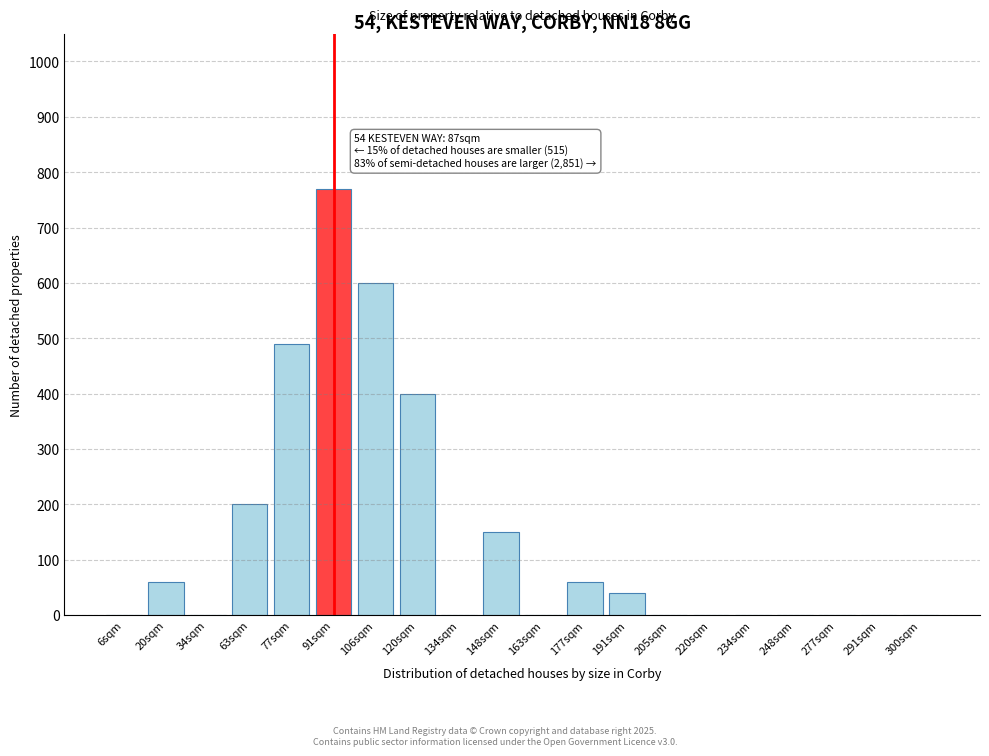

Reading left to right, what are all the values shown in this chart?

6sqm=0	20sqm=60	34sqm=0	63sqm=200	77sqm=490	91sqm=770	106sqm=600	120sqm=400	134sqm=0	148sqm=150	163sqm=0	177sqm=60	191sqm=40	205sqm=0	220sqm=0	234sqm=0	248sqm=0	277sqm=0	291sqm=0	300sqm=0